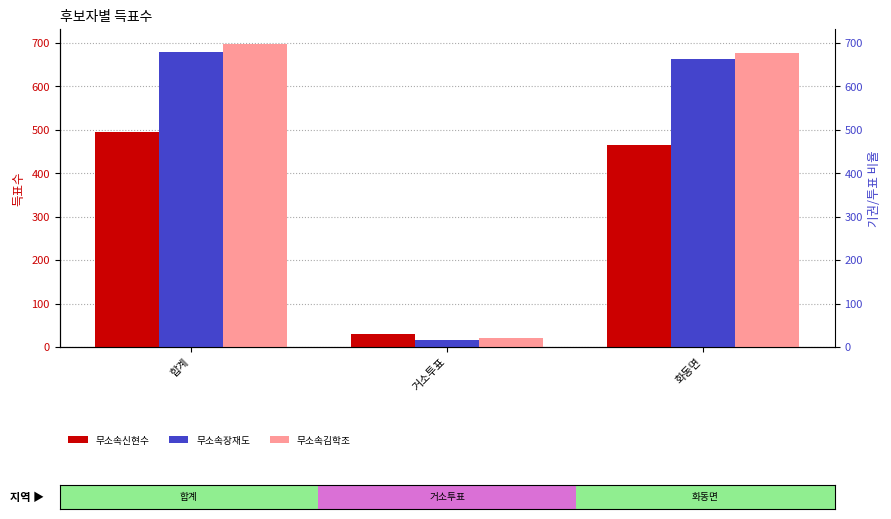

Is it true that 무소속김학조 equals 697 at 합계?

True